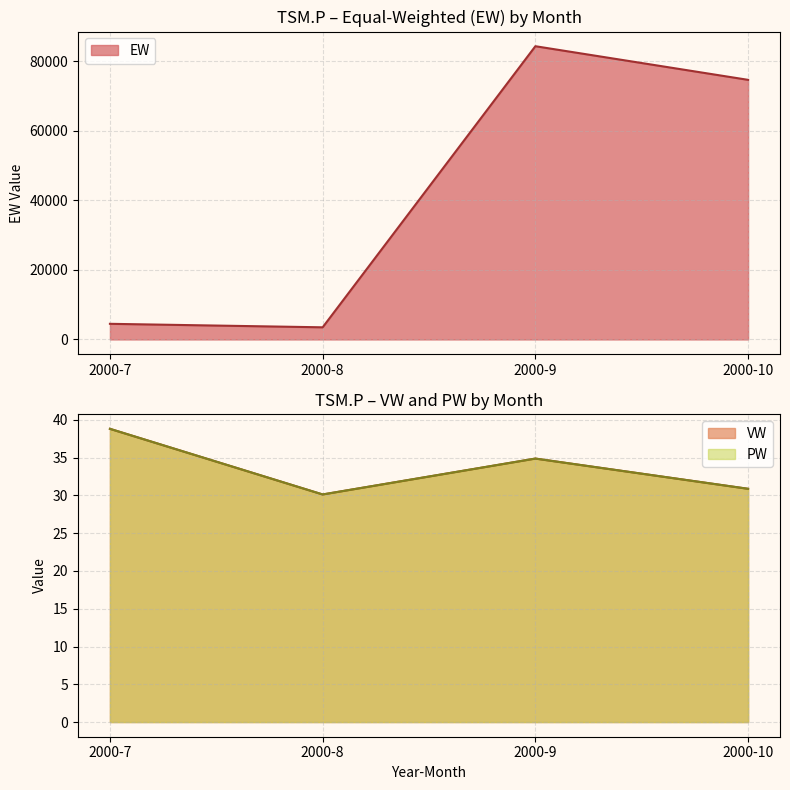

Which series has the largest range (max minus min)?

EW